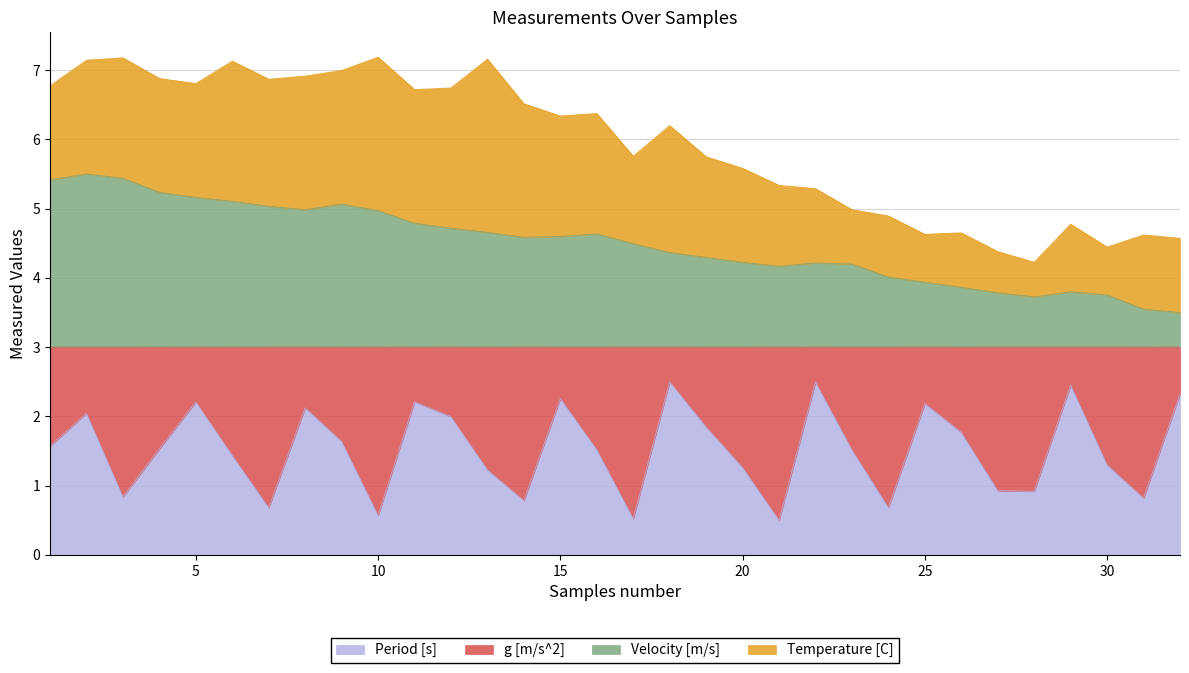

What is the total value across all series at 15?

6.3